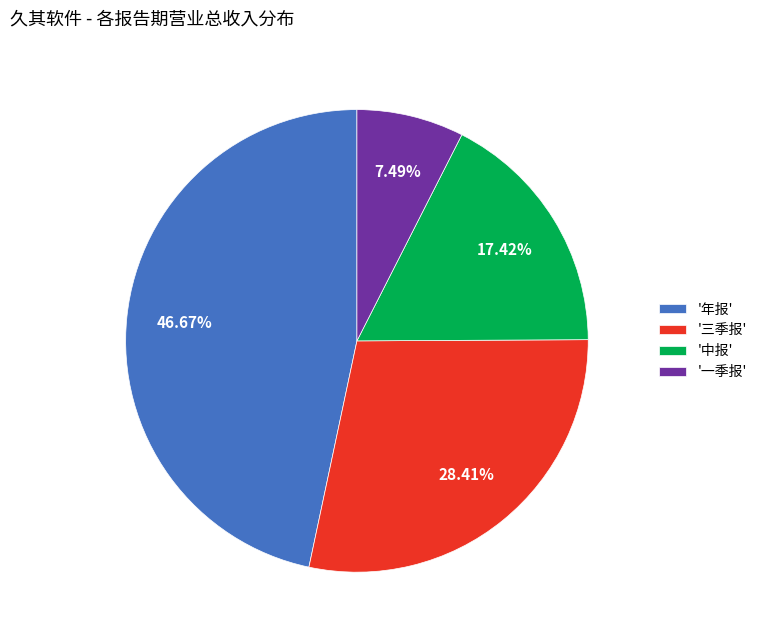

Does any single category account for the majority?

No